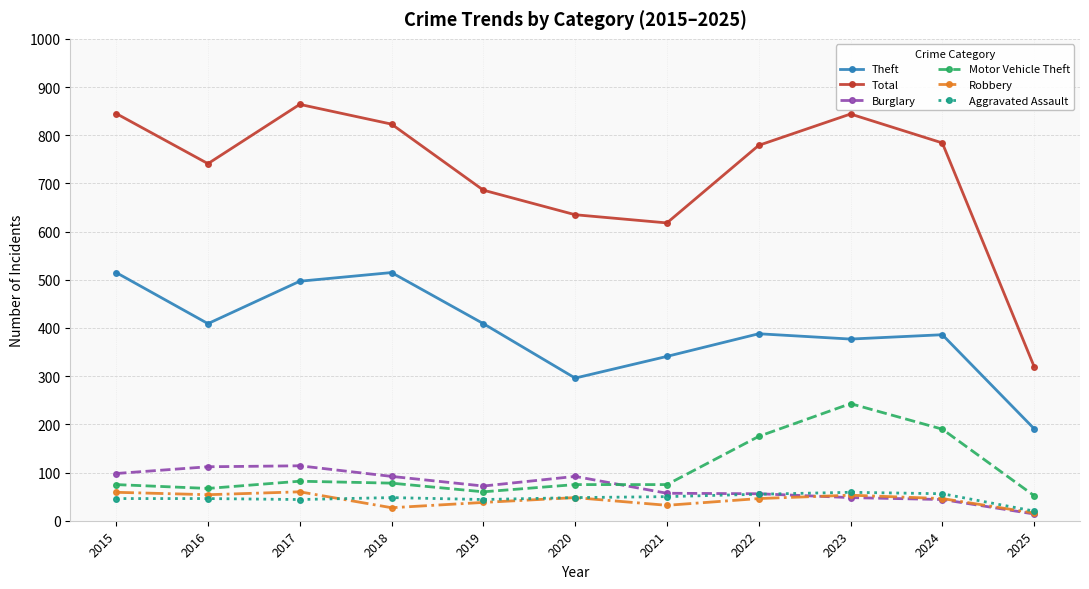

Which series has the largest total across all categories?

Total